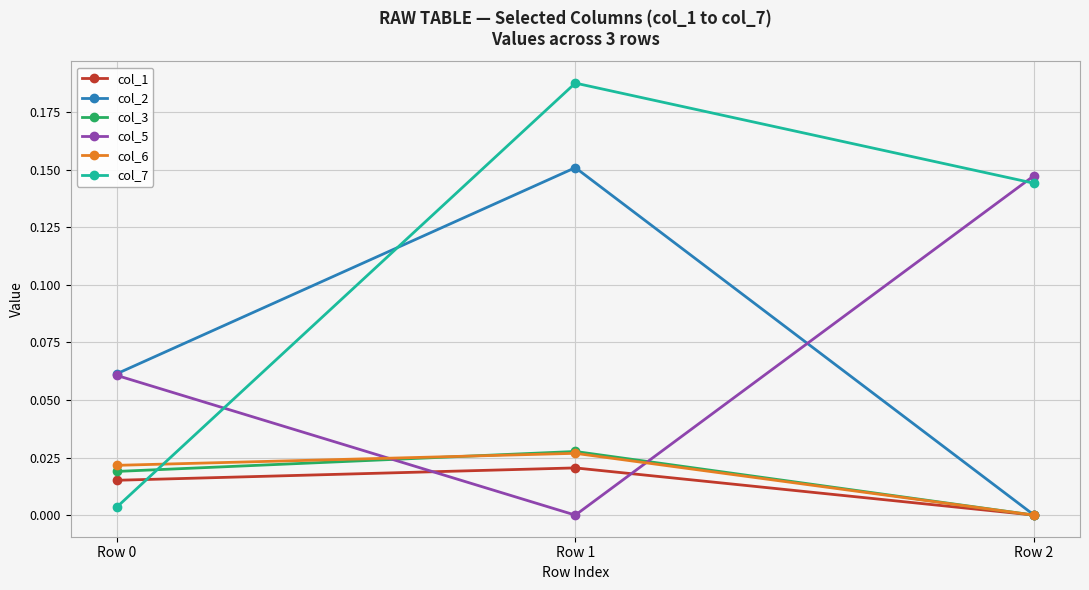

At how many categories does at least one series exceed 0?

3